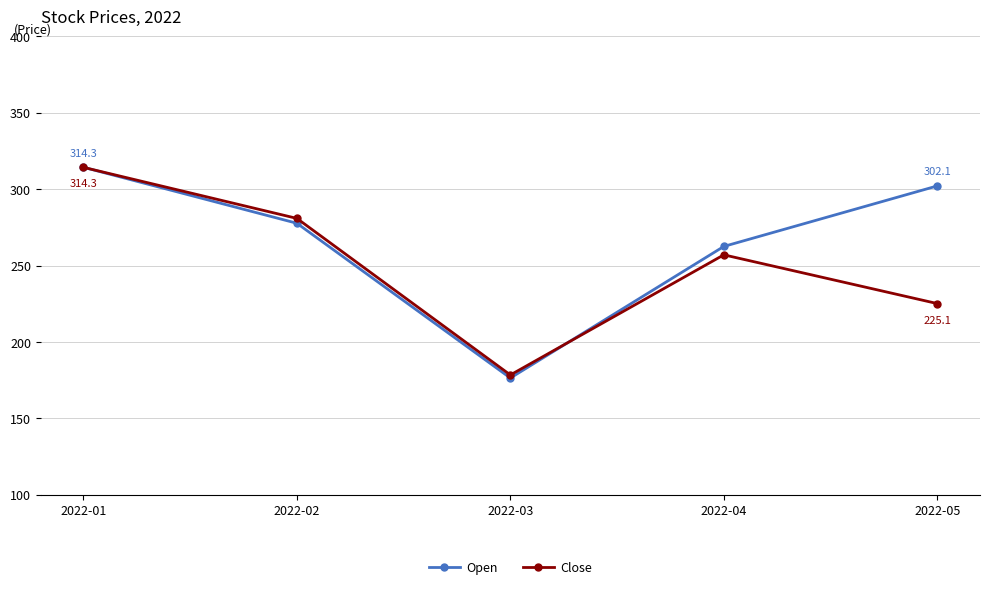

Which series has the largest total across all categories?

Open